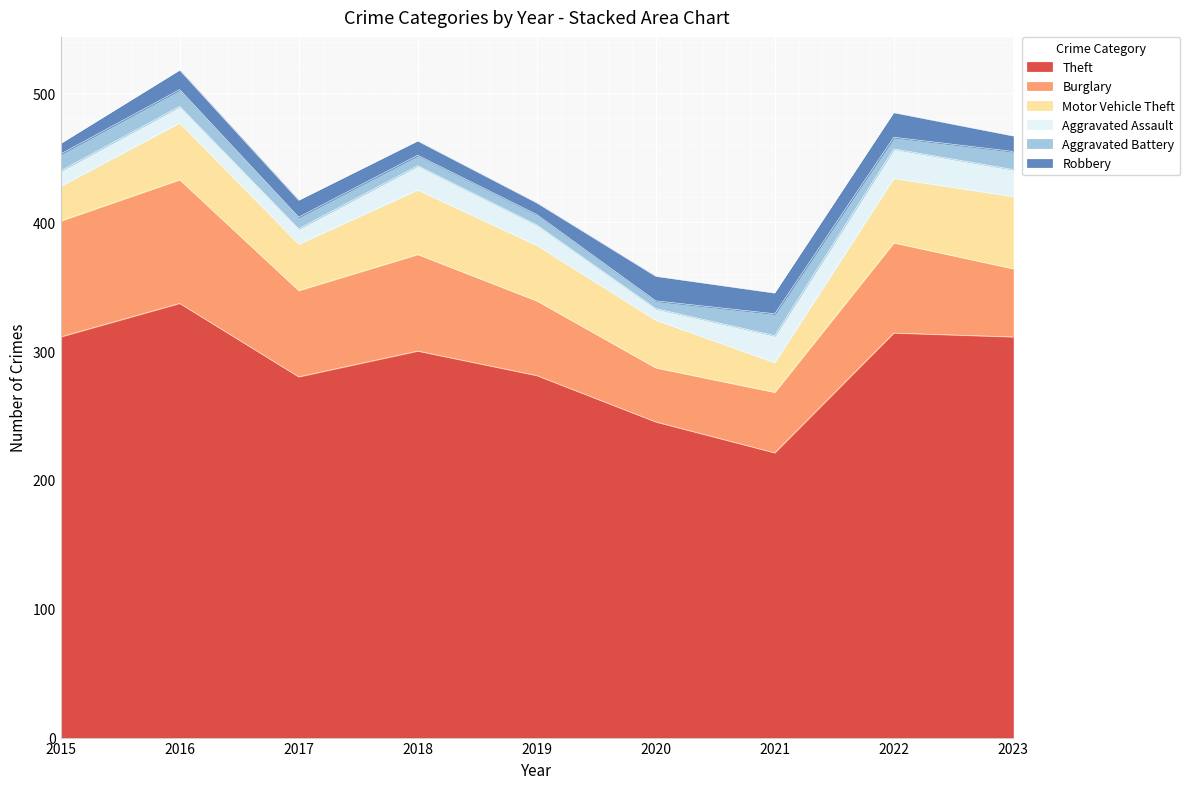

Rank the series at 2016 from lowest to highest value.

Aggravated Assault, Aggravated Battery, Robbery, Motor Vehicle Theft, Burglary, Theft